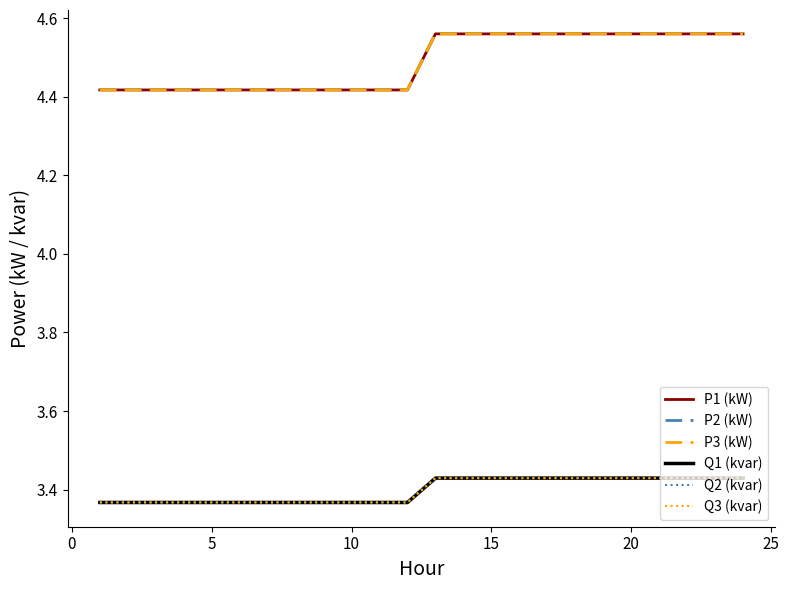

True or false: Q2 (kvar) has a value of 2.1 at 20.

False